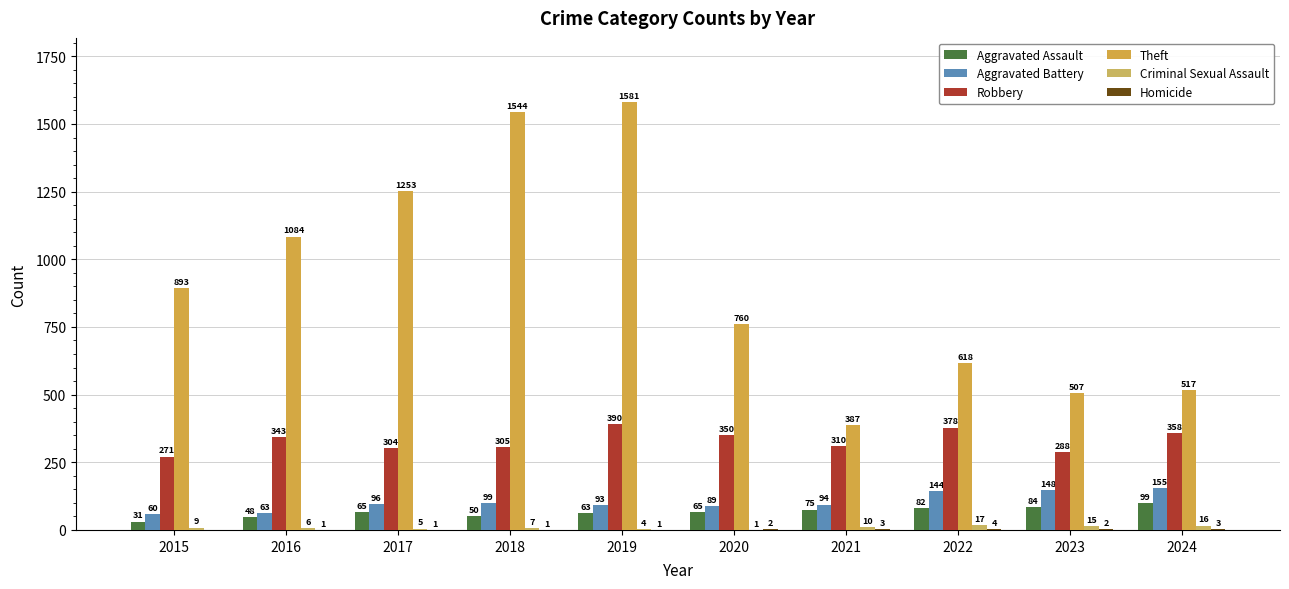

What is the value of the Robbery bar at the 7th from the left?

310